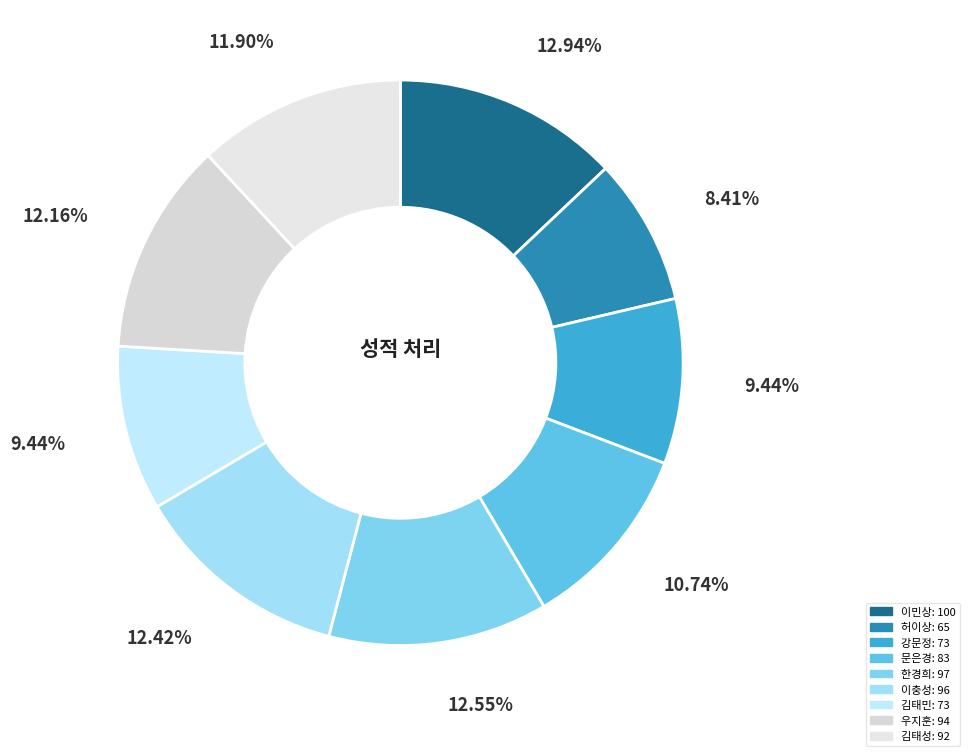

The 김태성 slice represents 26% of the pie. True or false?

False